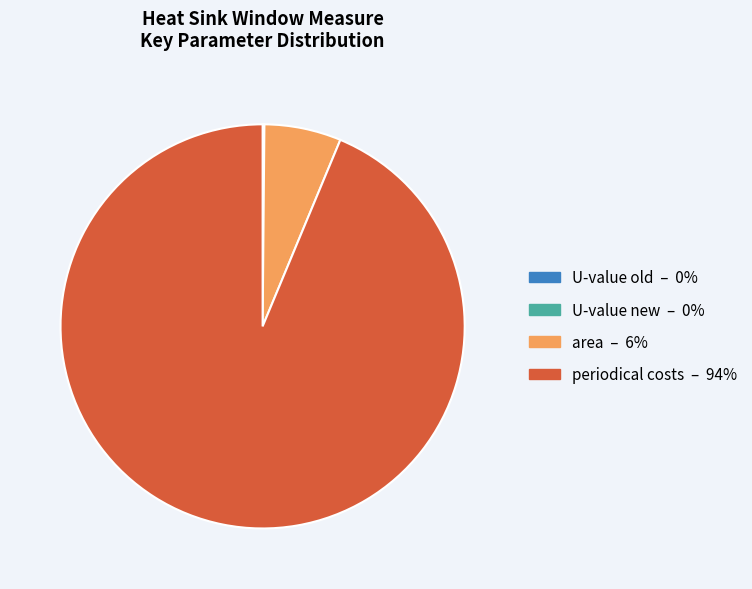

Is there a majority slice in this chart?

Yes